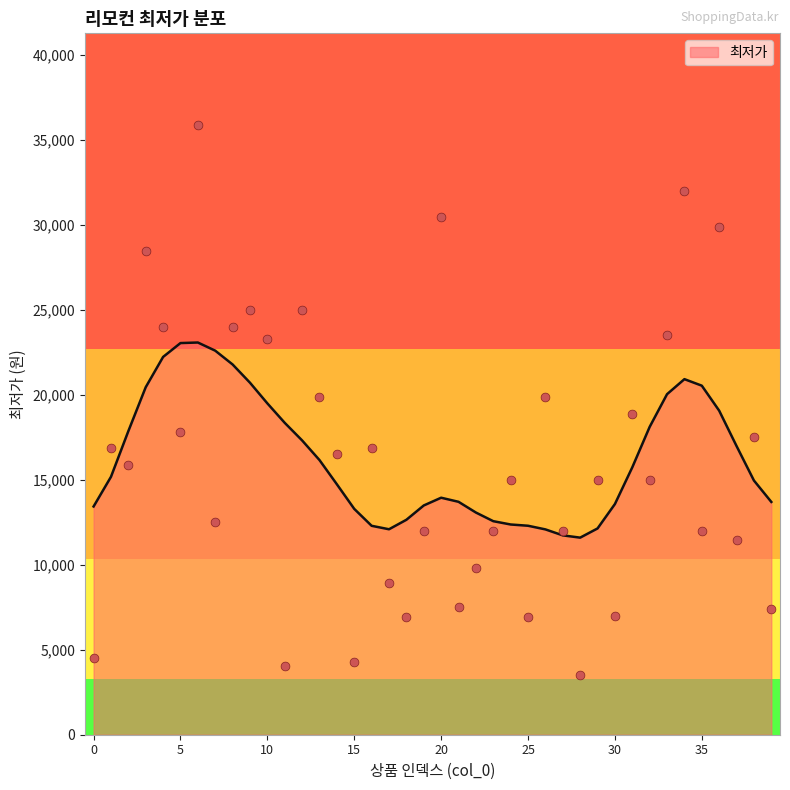

What is the ratio of the value at 33 to the value at 19?

2.0